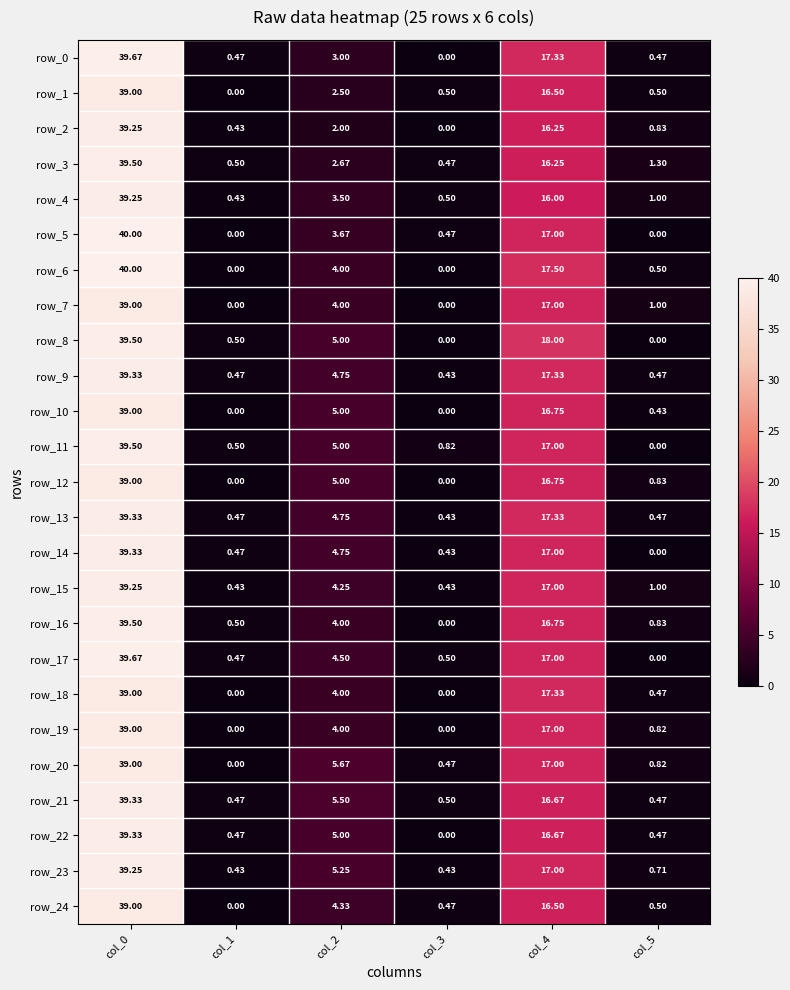

Is the value of row_17 at col_5 greater than the value of row_7 at col_0?

No